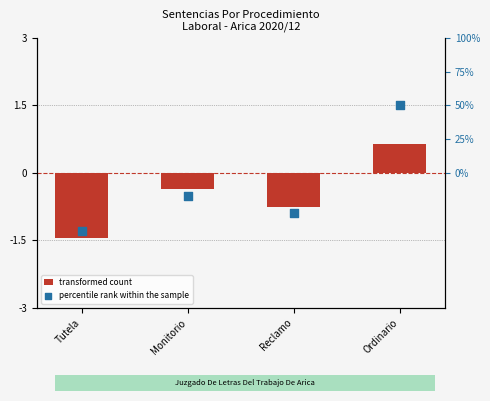

At how many categories does at least one series exceed 0?

1